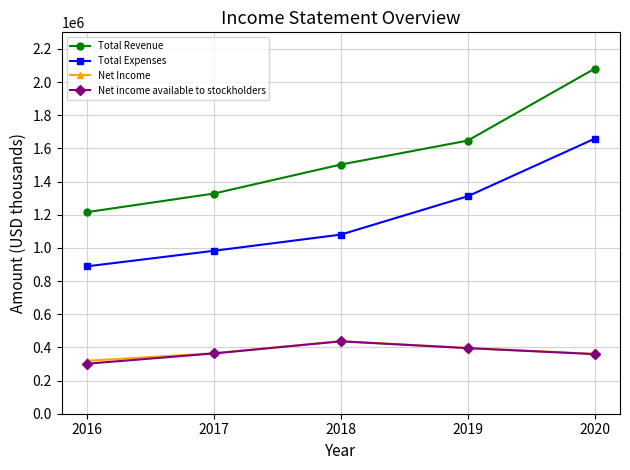

What is the maximum value for Net income available to stockholders?

436482